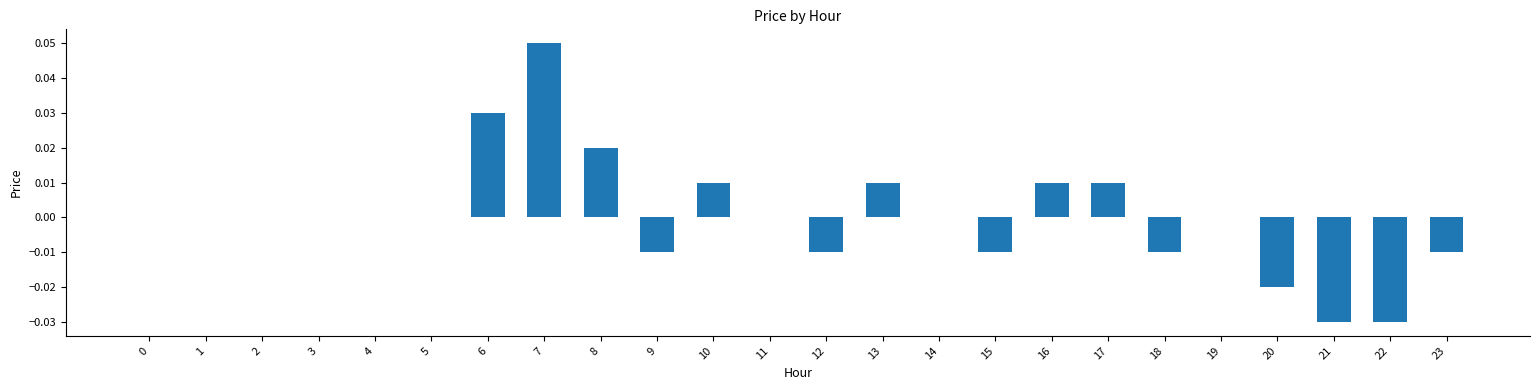

Which category has the highest value across all series?

7